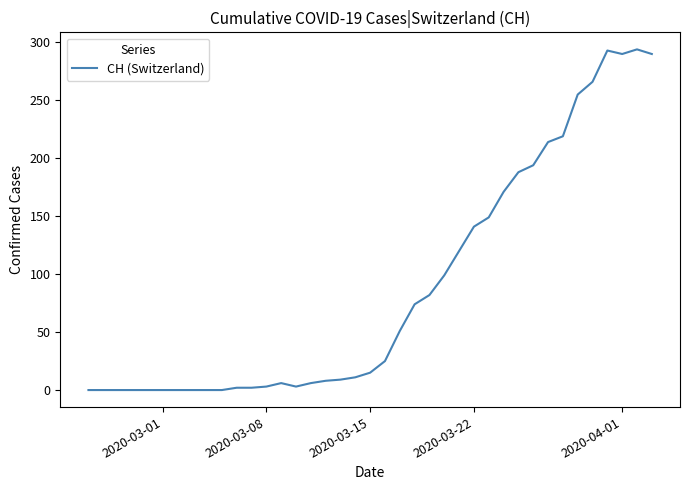

How many lines are shown in the chart?

1